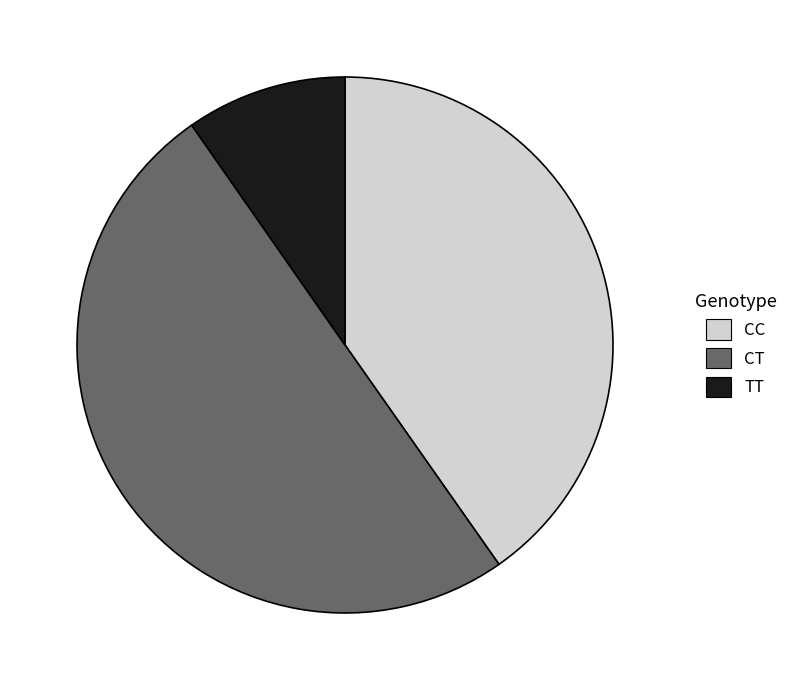

Combined, do CT and TT account for over 50%?

Yes